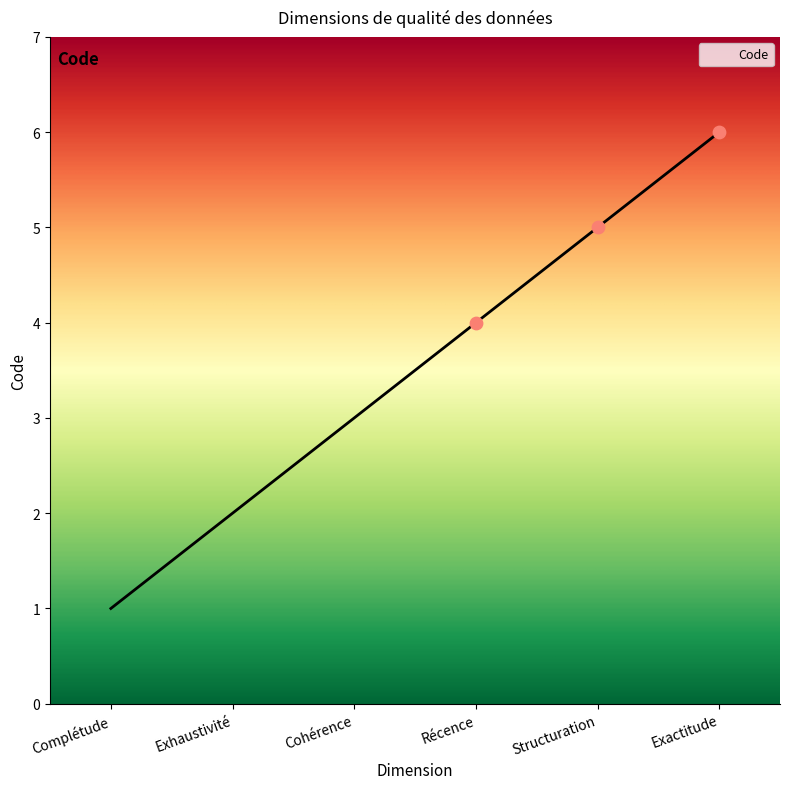

What is the ratio of the value at Structuration to the value at Exactitude?

0.8